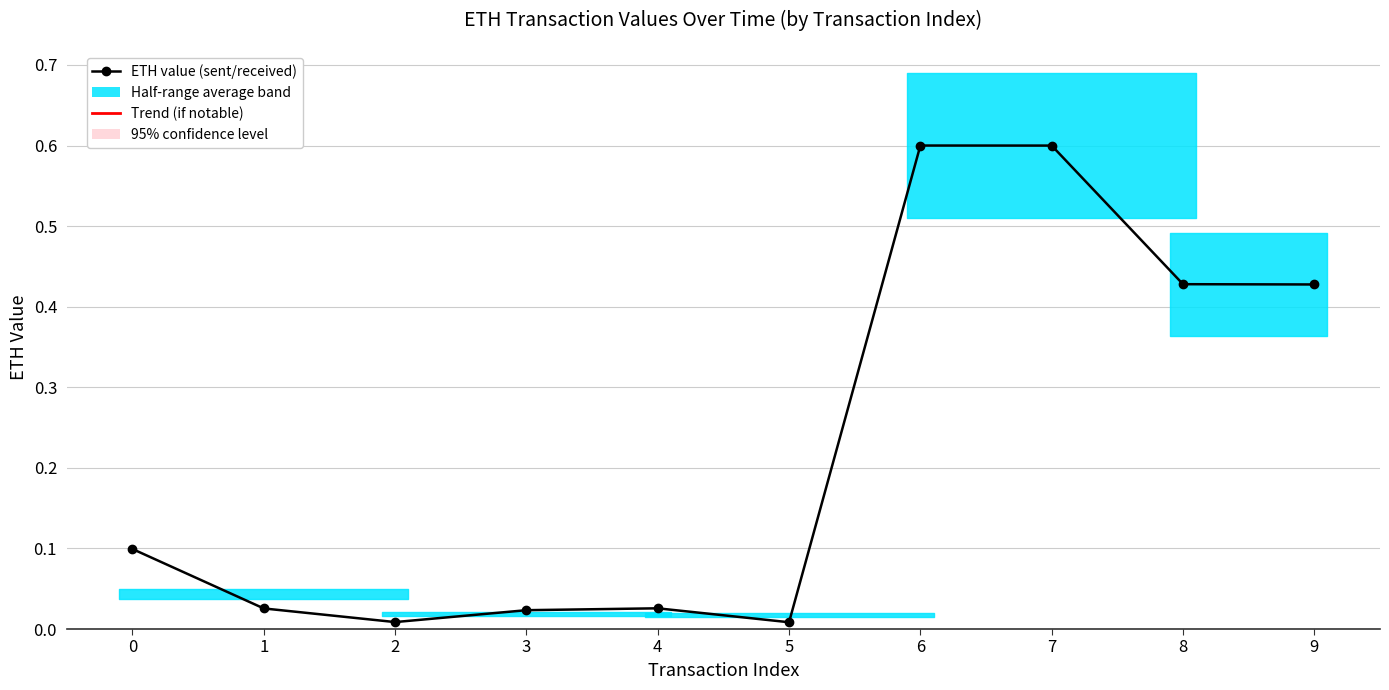

What is the change in value from 4 to 8?

+0.4